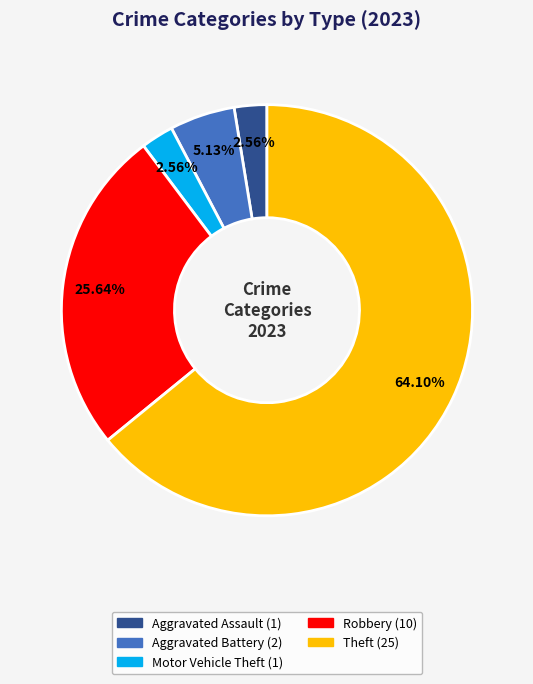

Count the number of slices in the pie.

5